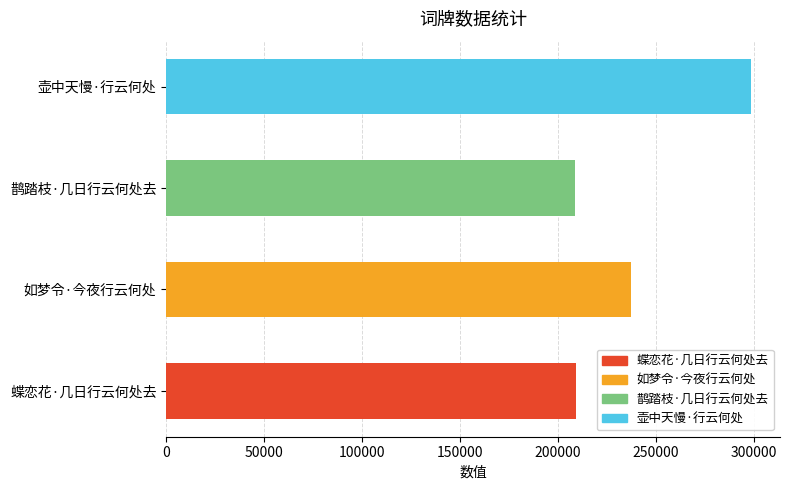

What is the difference between the maximum and minimum values?

89549